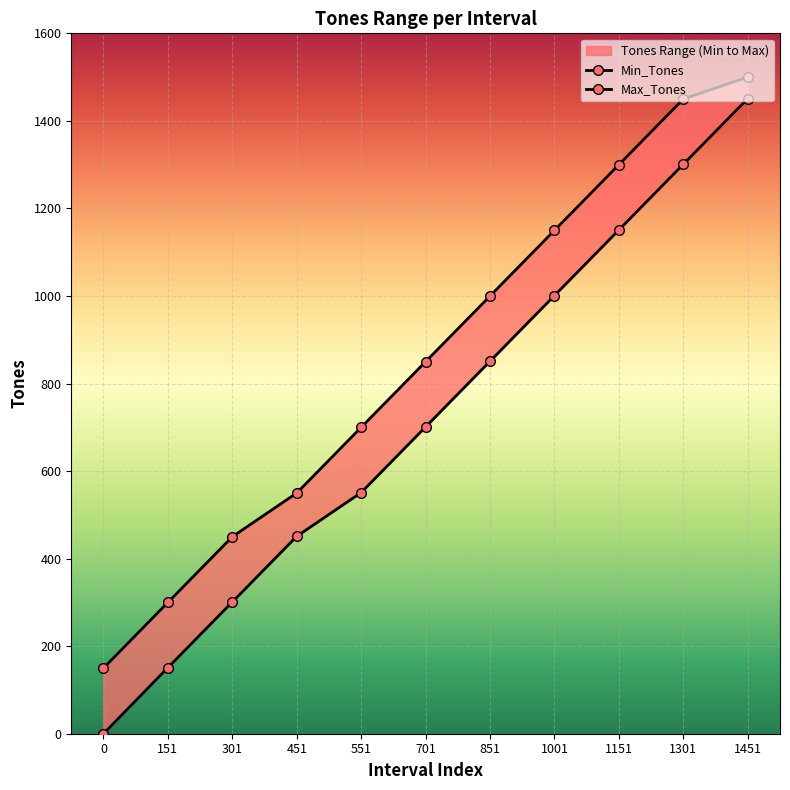

Reading left to right, list all the values displayed in this chart.

Min_Tones: 0	151	301	451	551	701	851	1001	1151	1301	1451
Max_Tones: 150	300	450	550	700	850	1000	1150	1300	1450	1500